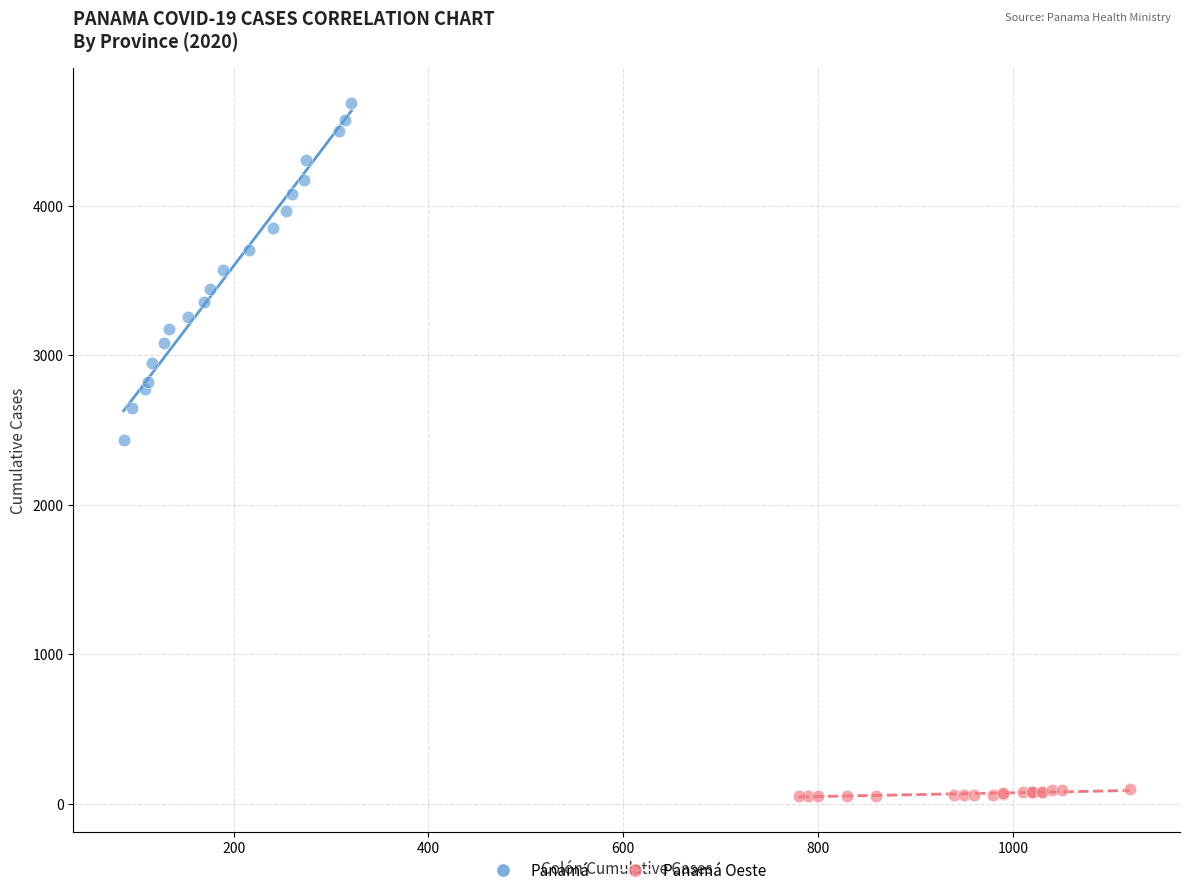

Which series reaches the maximum Y coordinate?

Panamá